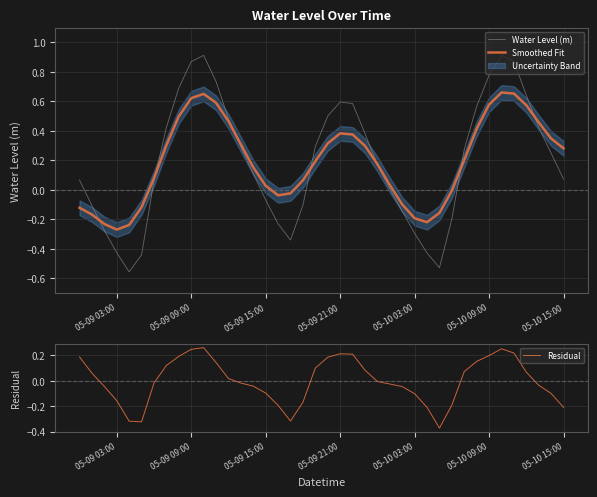

How many values in the Residual series are below 0?

21